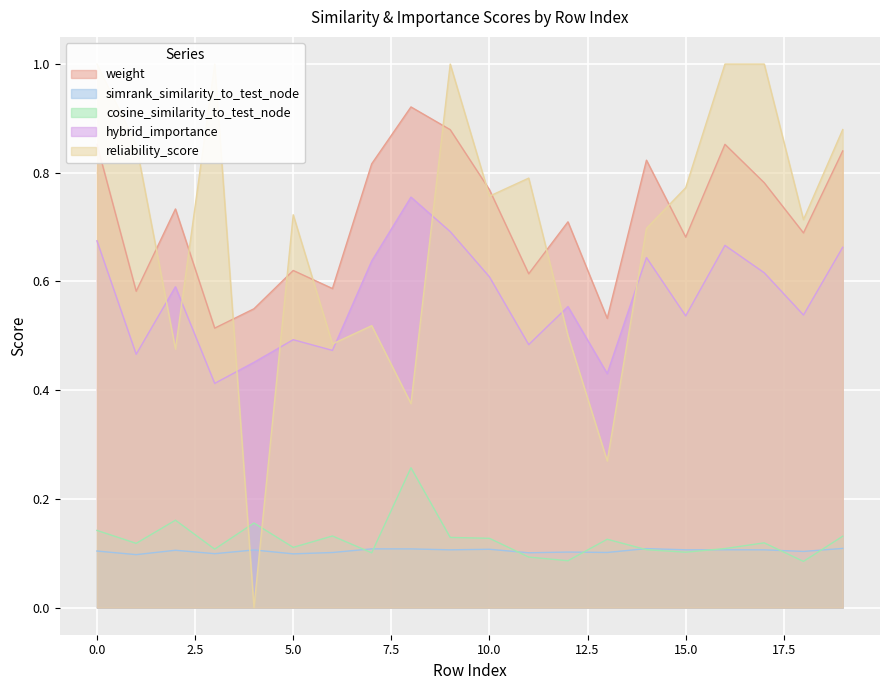

What is the maximum value for hybrid_importance?

0.8